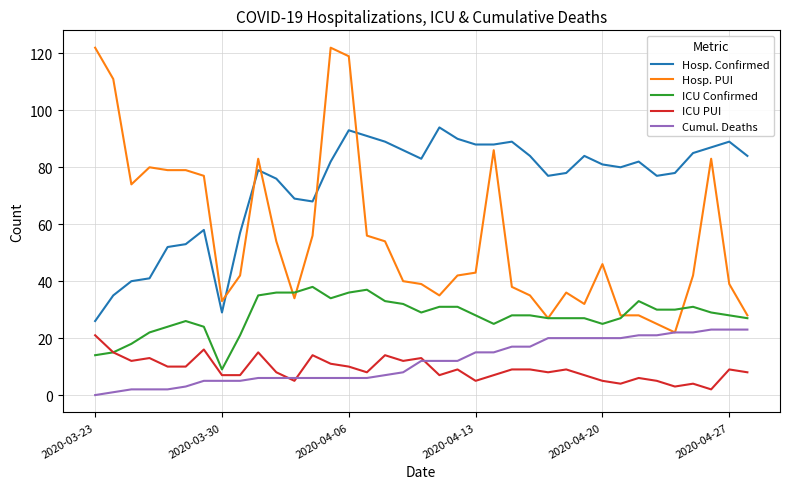

What is the maximum value for Cumul. Deaths?

23